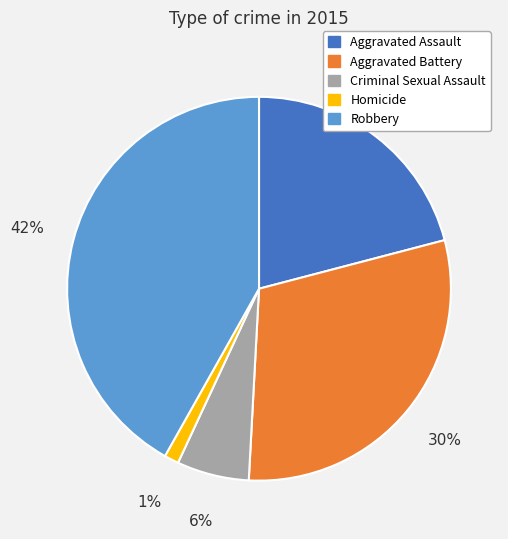

To the nearest percent, what portion does Robbery represent?

42%